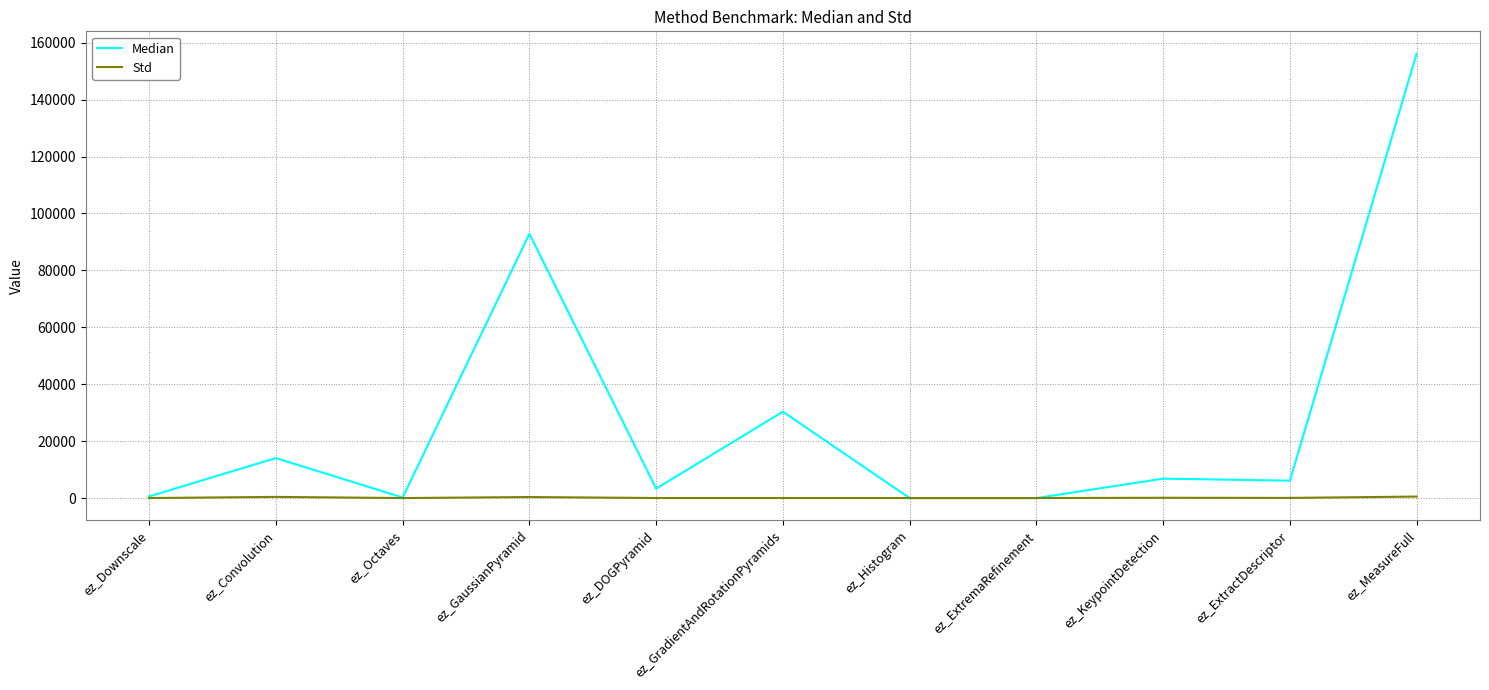

Which label corresponds to the largest value in the chart?

ez_MeasureFull